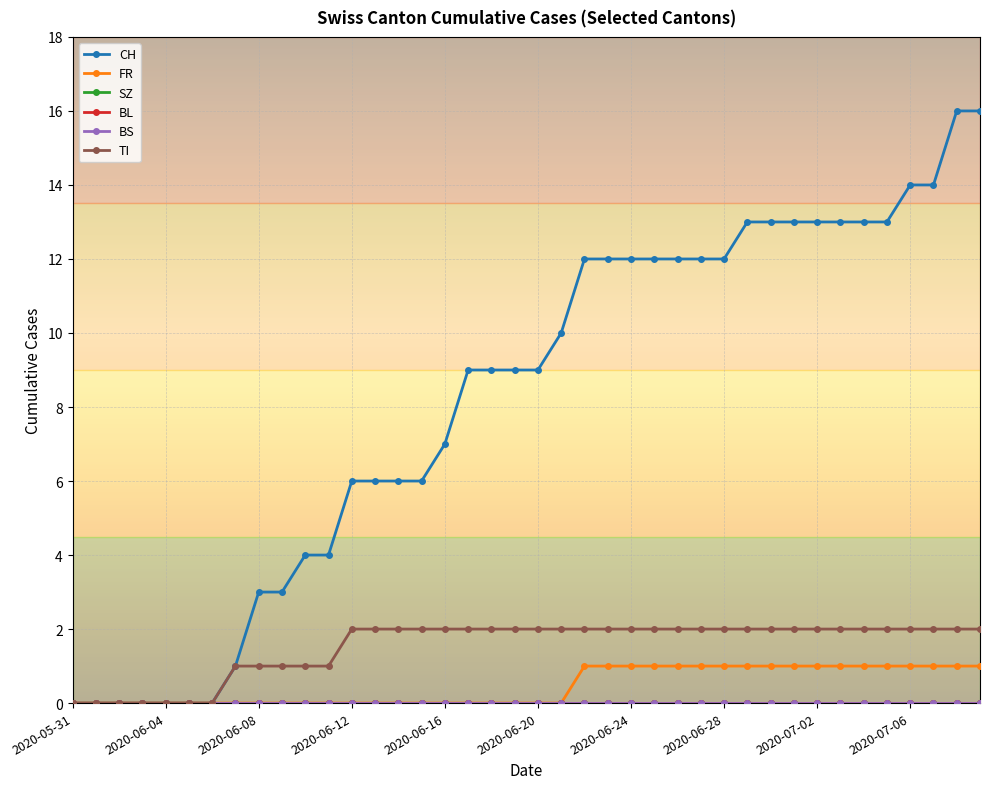

Does the chart display data point markers on the line(s)?

Yes